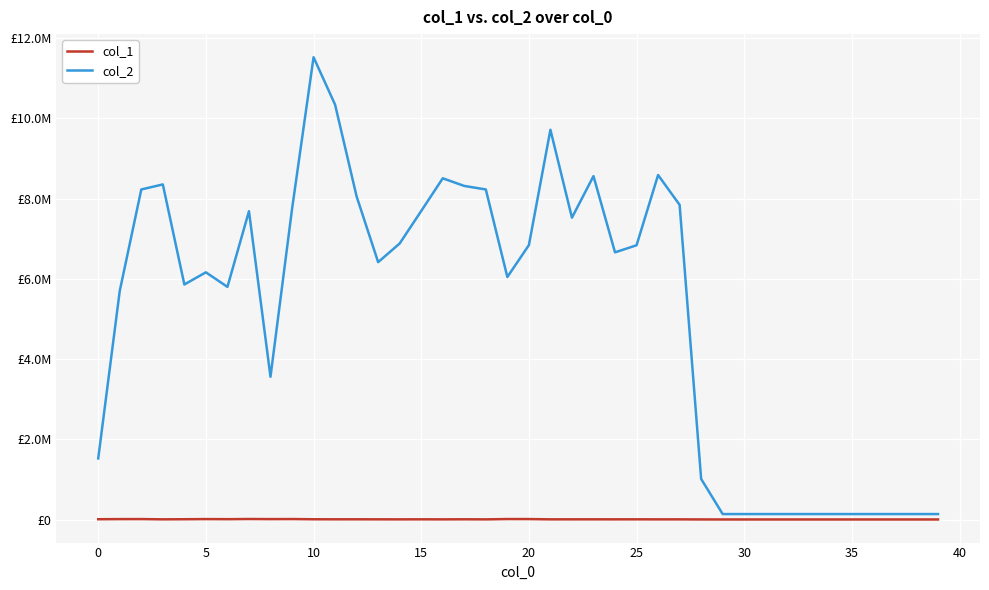

Which category has the lowest value in the col_1 series?

29